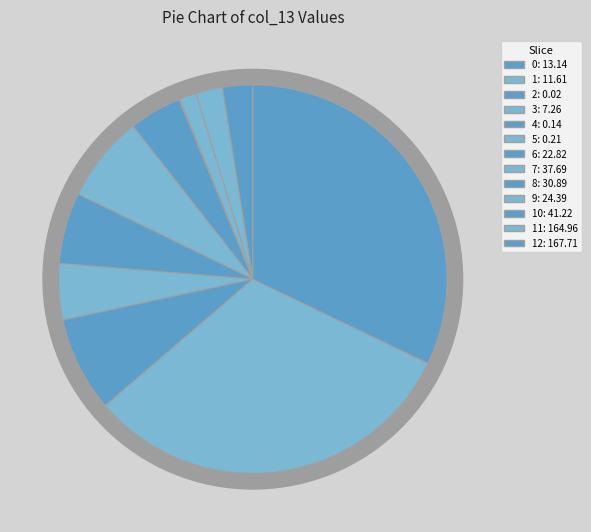

To the nearest percent, what percentage of the pie is 9?

5%